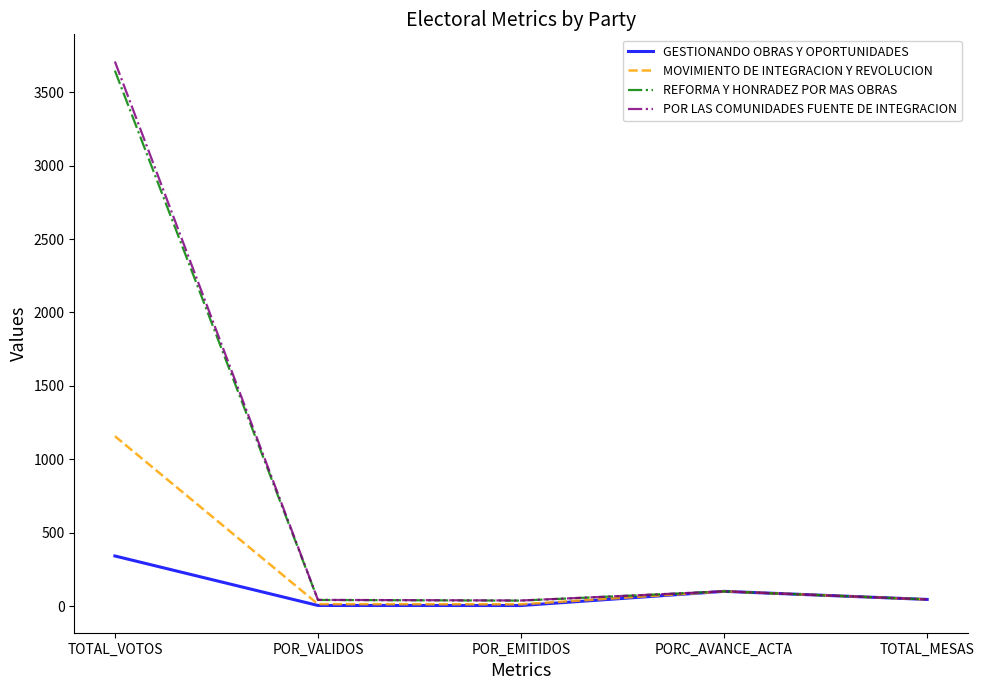

What position from the left is POR_VALIDOS?

2